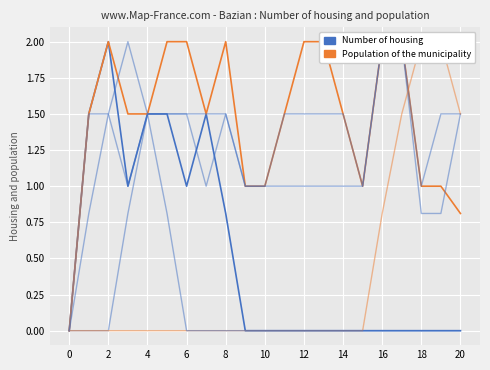

Is the value of Population of the municipality at 14 greater than the value of Number of housing at 4?

No